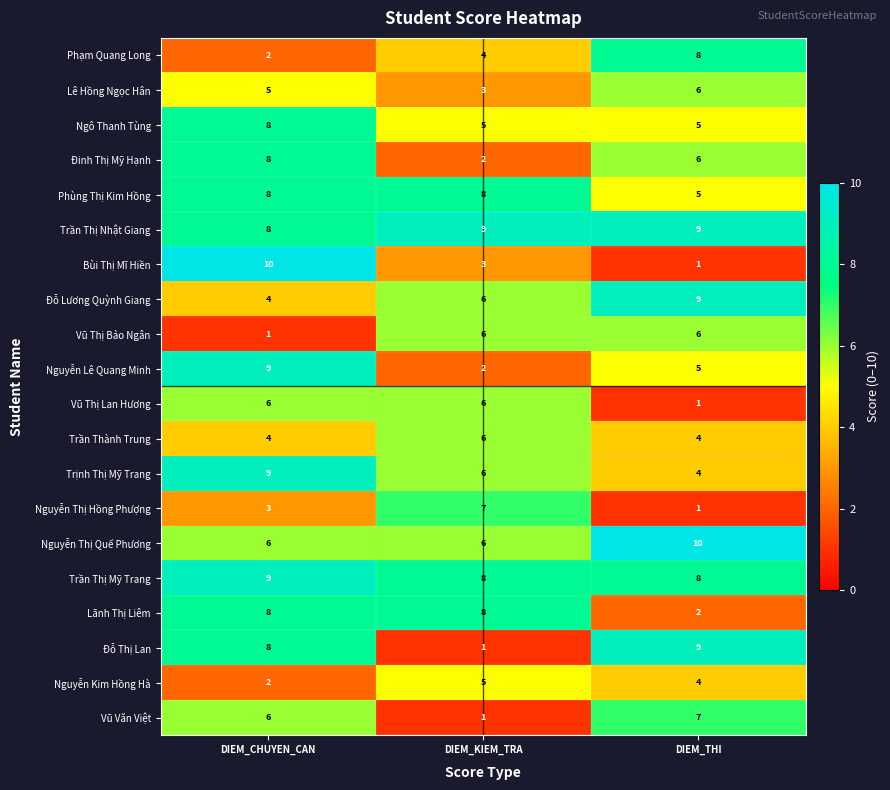

What is the sum of all Nguyễn Thị Hồng Phượng values?

11